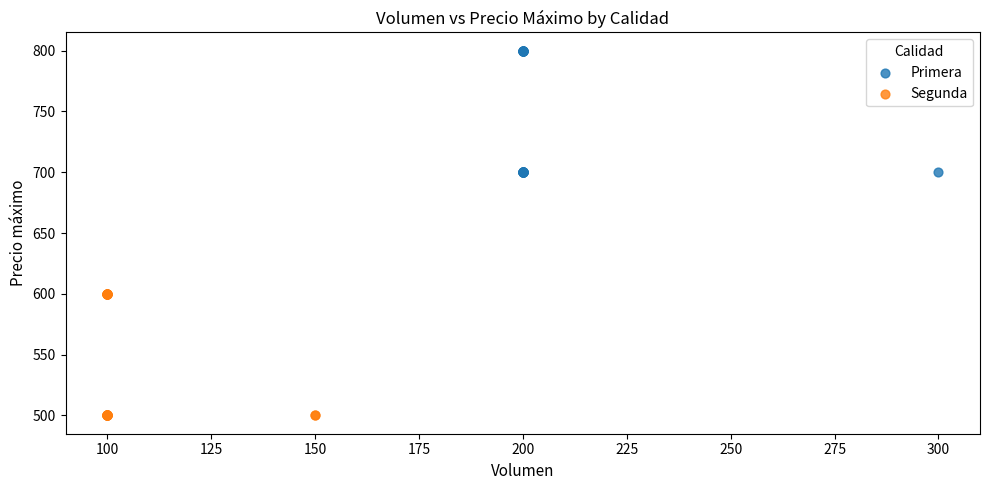

Which series contains the highest Y value?

Primera